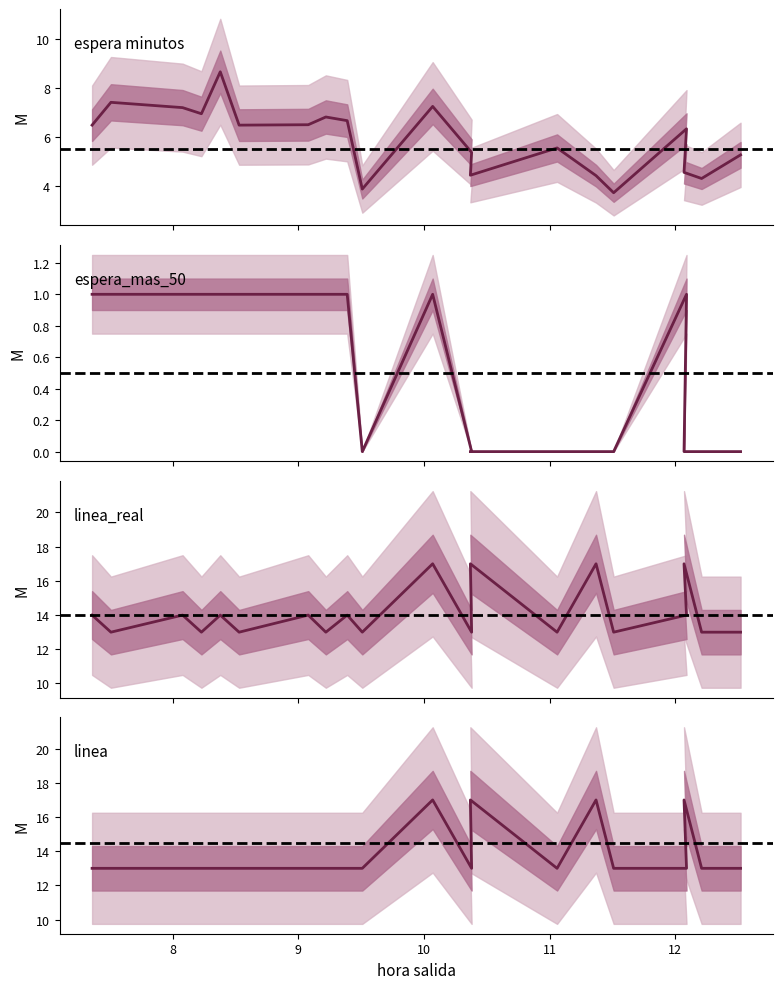

Is the value of linea 13 espera_mas_50 at 12.21 greater than the value of linea 13 espera minutos at 9.39?

No